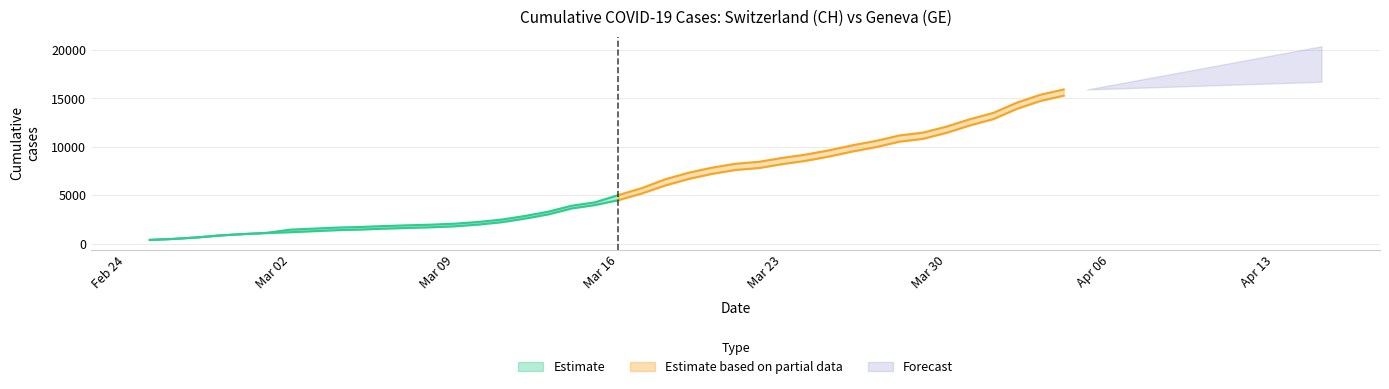

What is the value of the CH point at the 22nd from the left?

5731